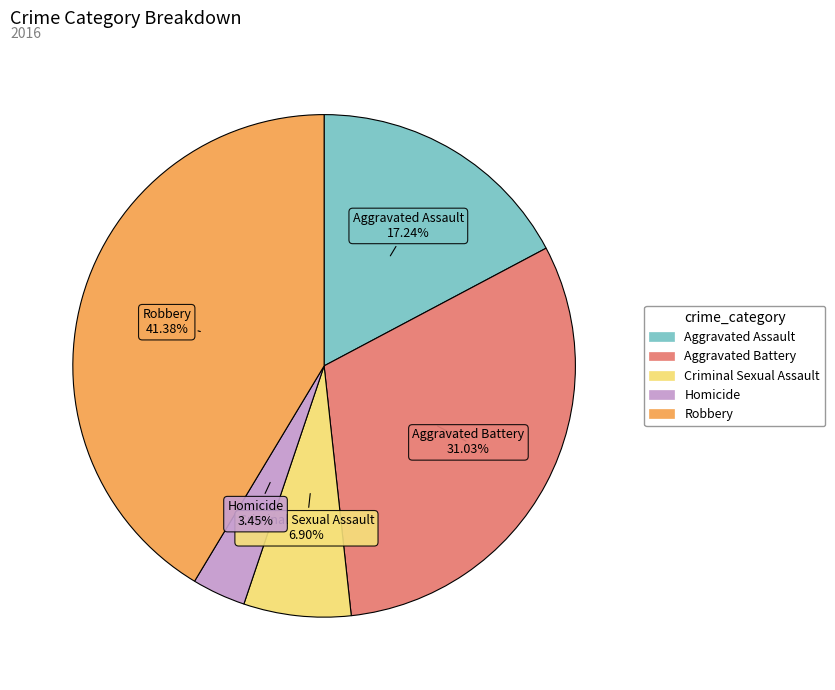

To the nearest percent, what is the average slice percentage?

20%